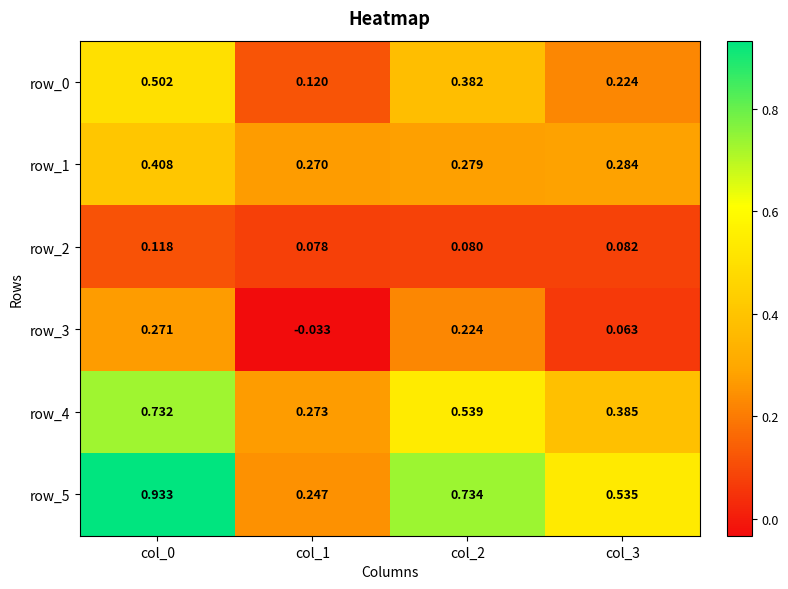

What is the average value of the row_0 series?

0.3